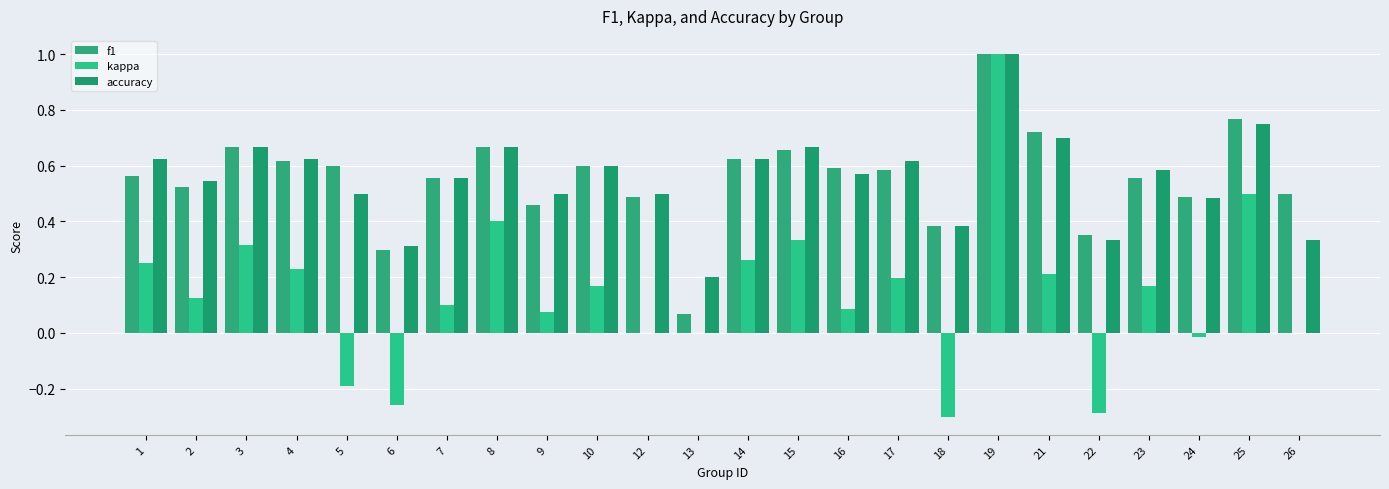

How many categories are shown in the chart?

24